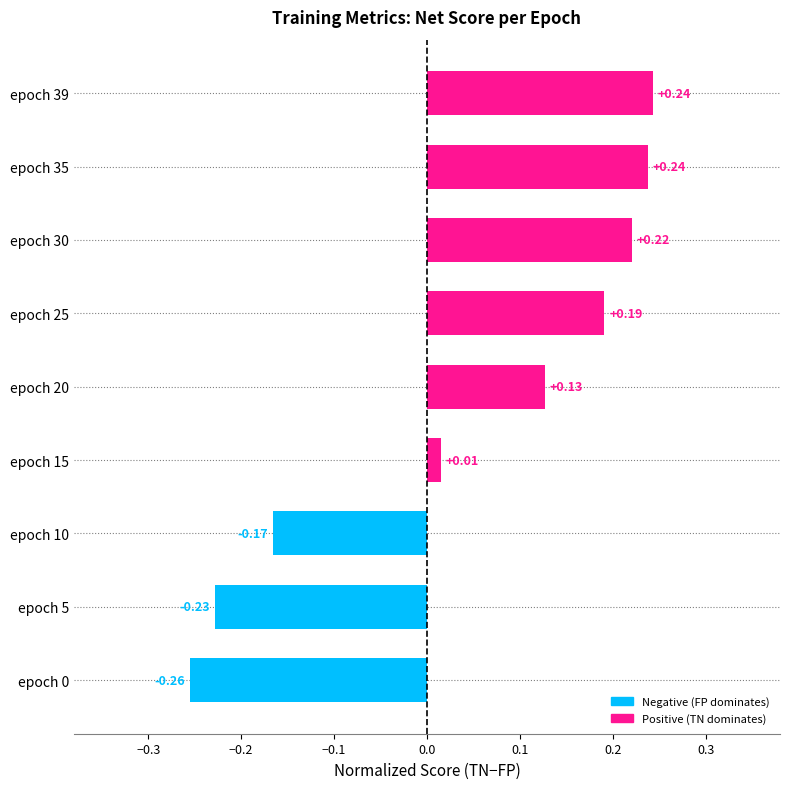

Which has a higher value, epoch 30 or epoch 15?

epoch 30